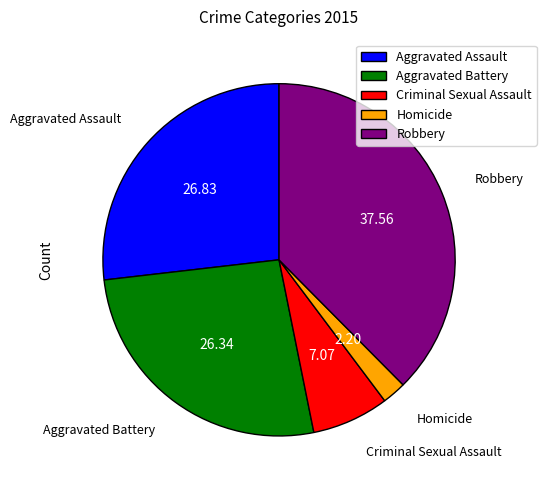

Count the number of slices in the pie.

5